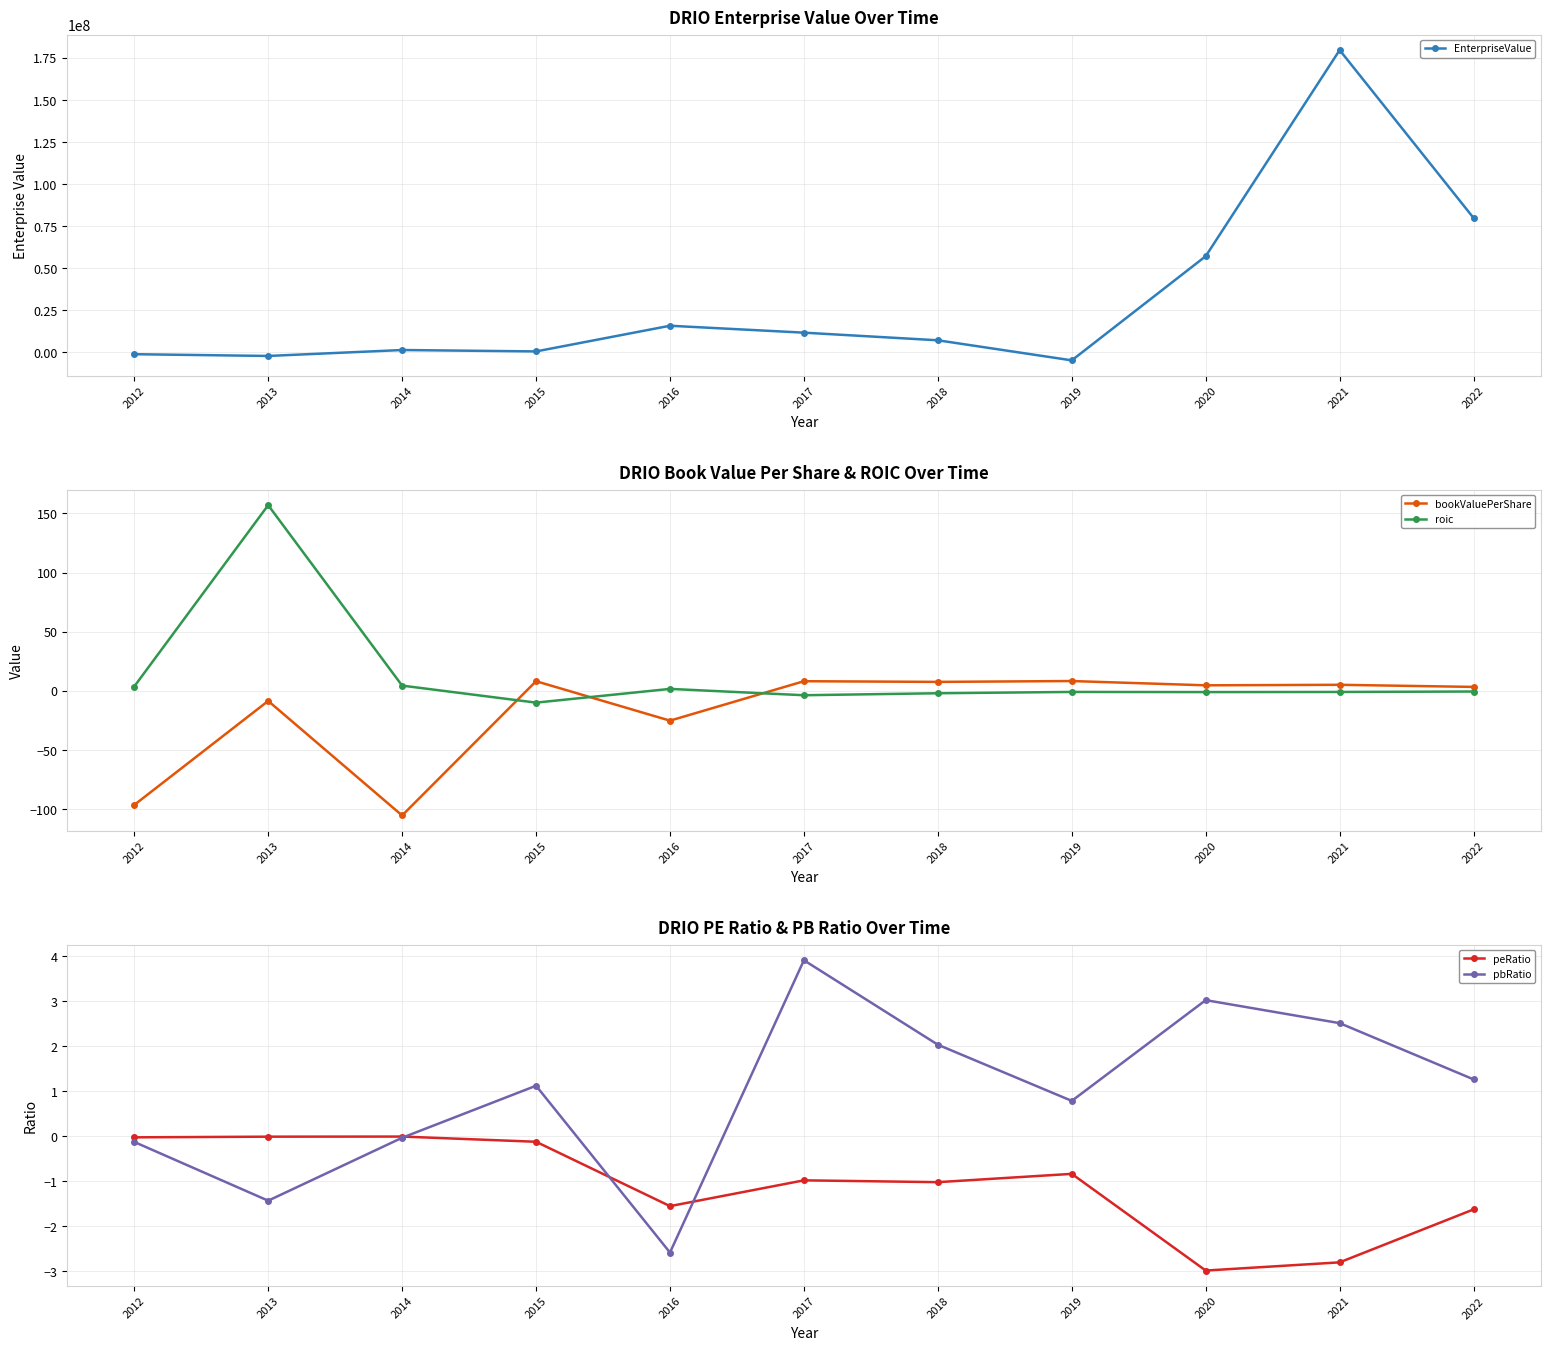

True or false: EnterpriseValue has a value of 15816620.0 at 2016.

True